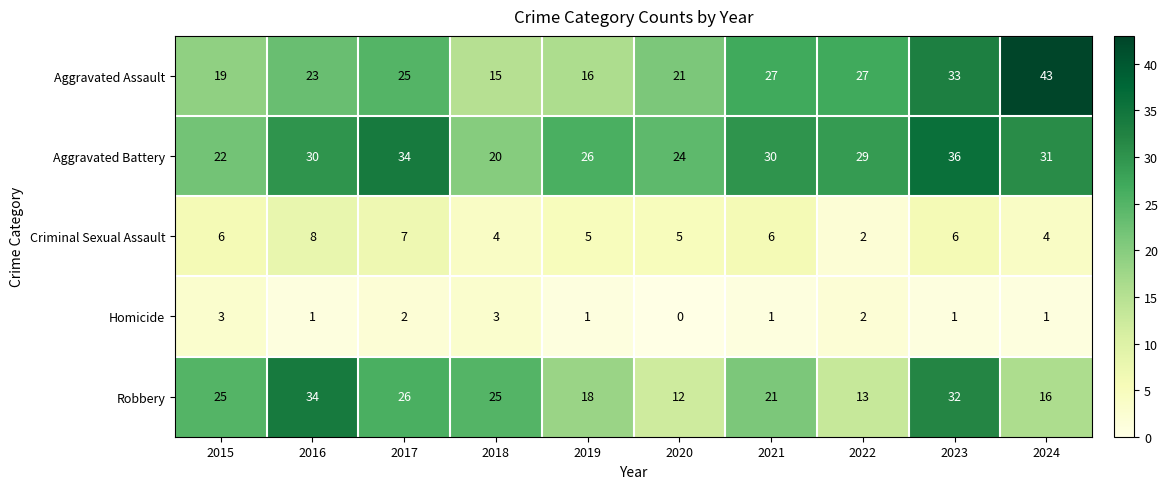

What is the sum of the Robbery values at 2022 and 2015?

38